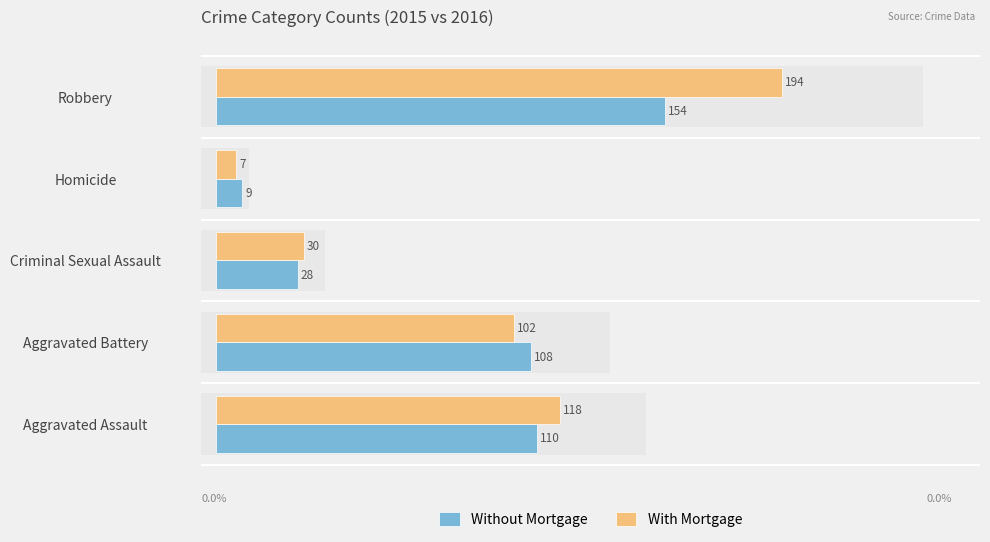

The value of With Mortgage at Criminal Sexual Assault is 40. True or false?

False